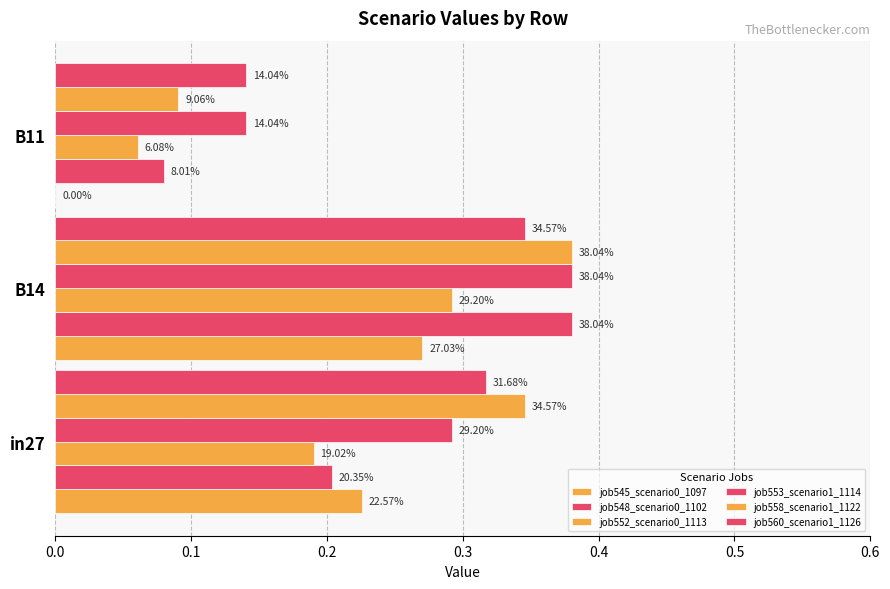

Count the number of data series in this chart.

6